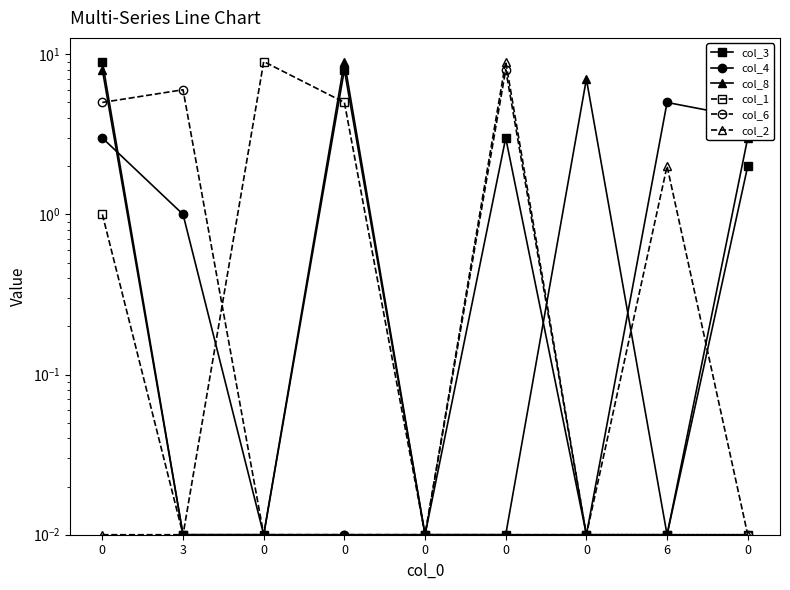

Rank the series at 0 from lowest to highest value.

col_2, col_1, col_4, col_6, col_8, col_3